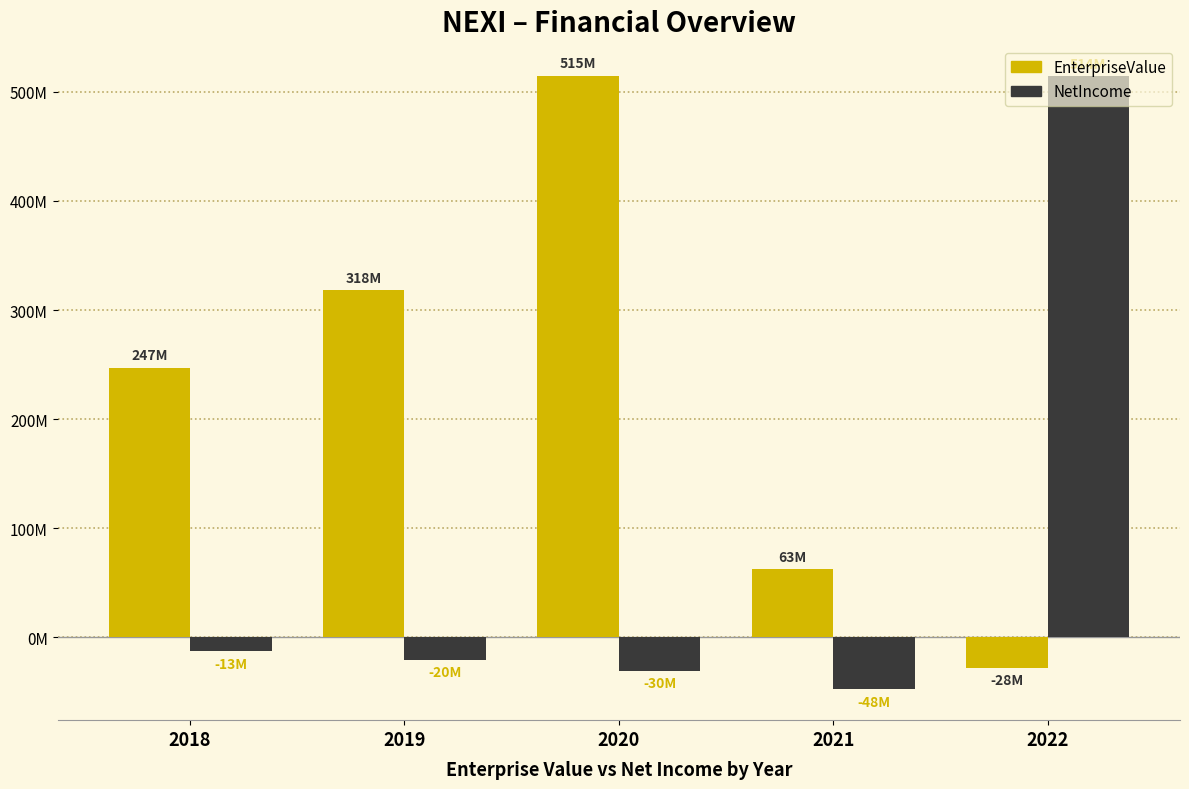

Is the value of NetIncome at 2018 greater than the value of EnterpriseValue at 2018?

No